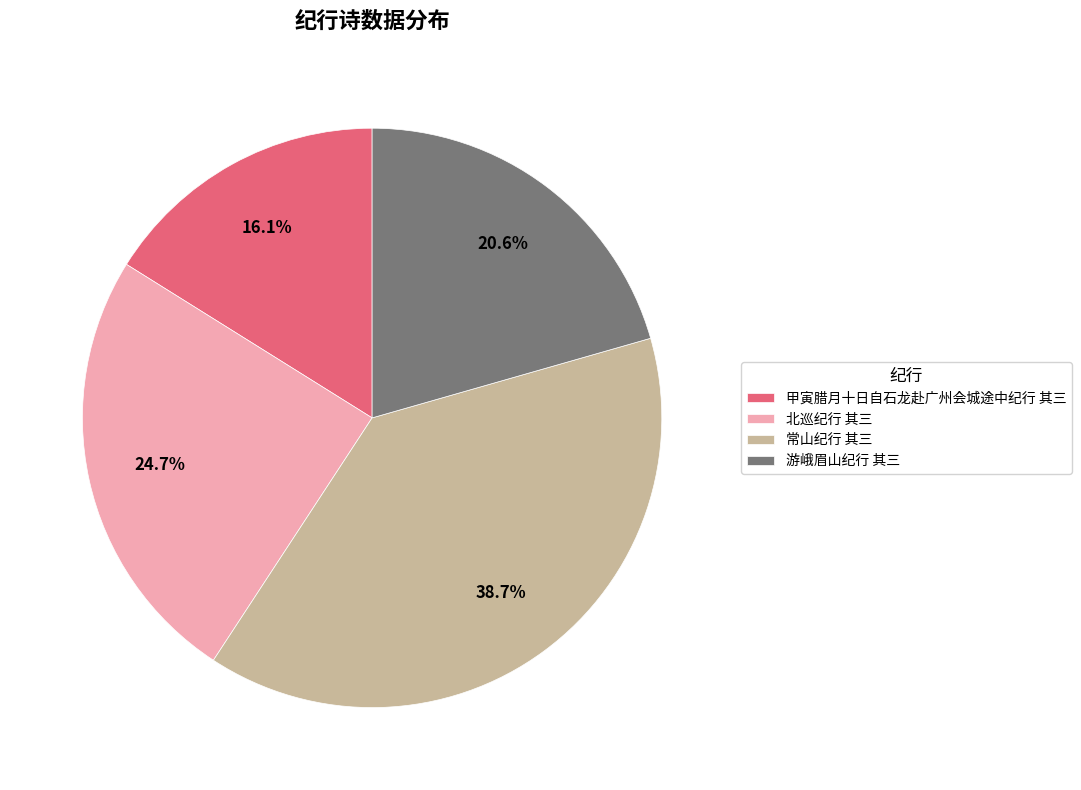

Approximately how many times larger is the value at 常山纪行 其三 compared to 甲寅腊月十日自石龙赴广州会城途中纪行 其三?

2.4